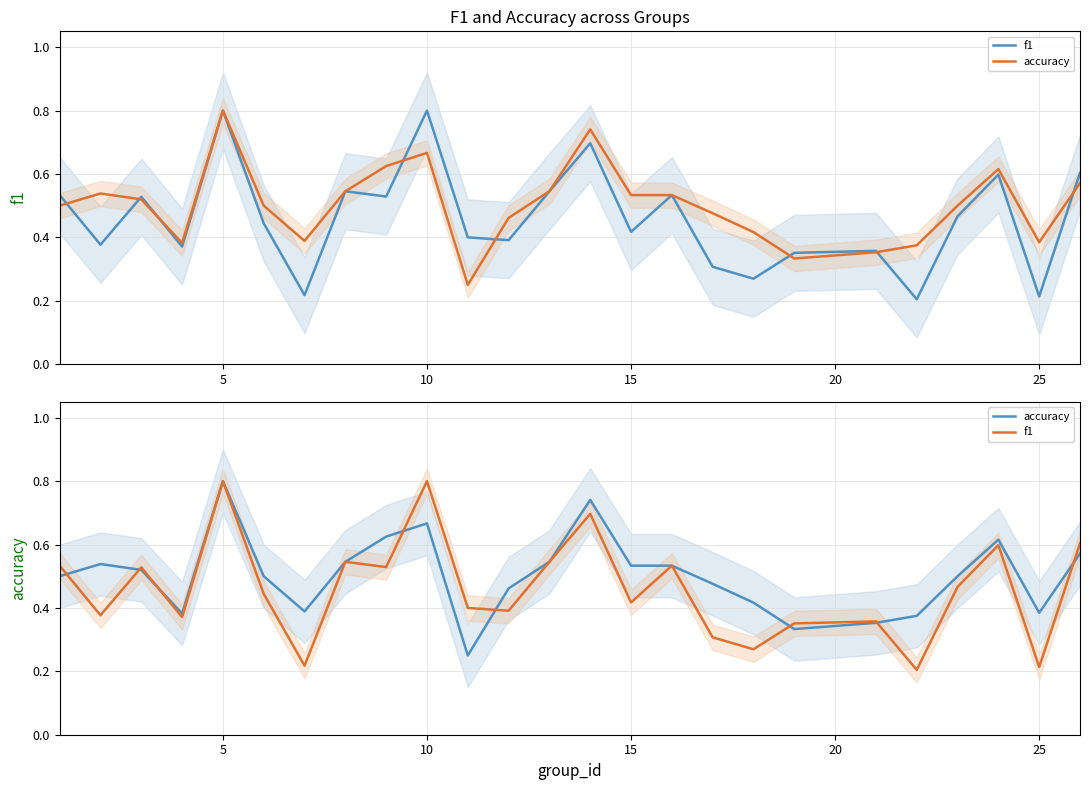

How many intersections are there between accuracy and f1?

8